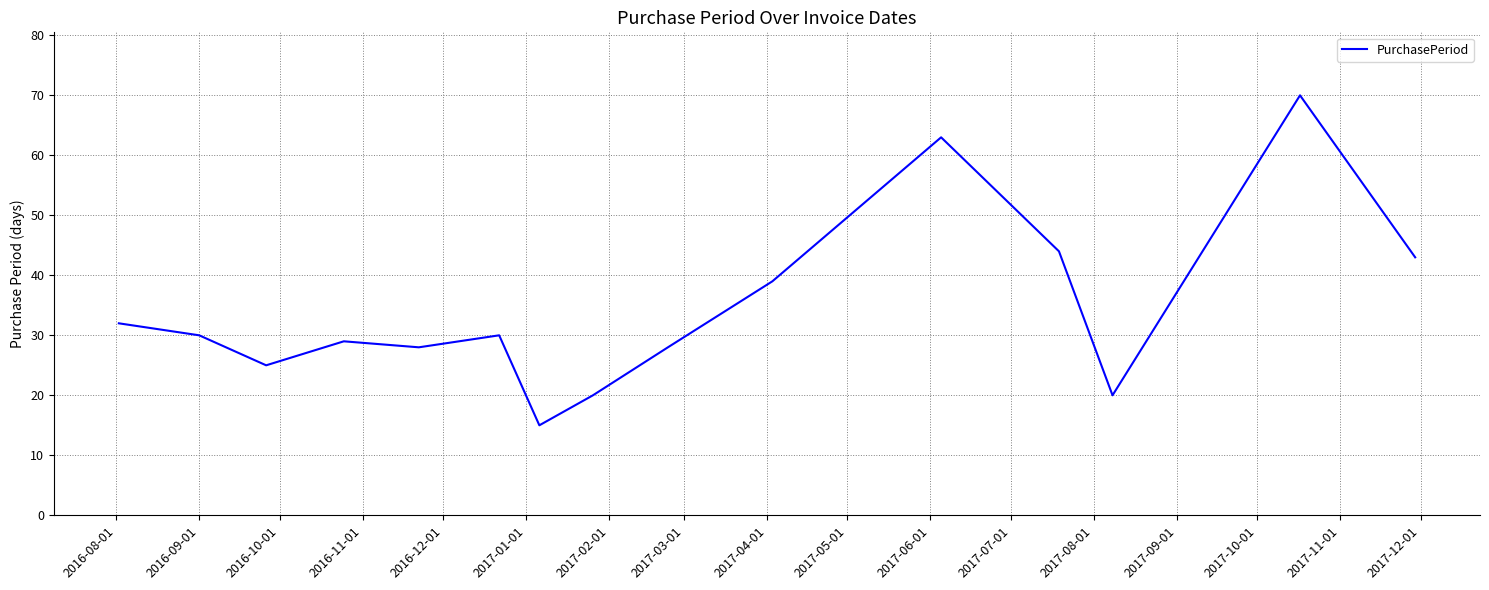

What is the smallest value displayed?

15